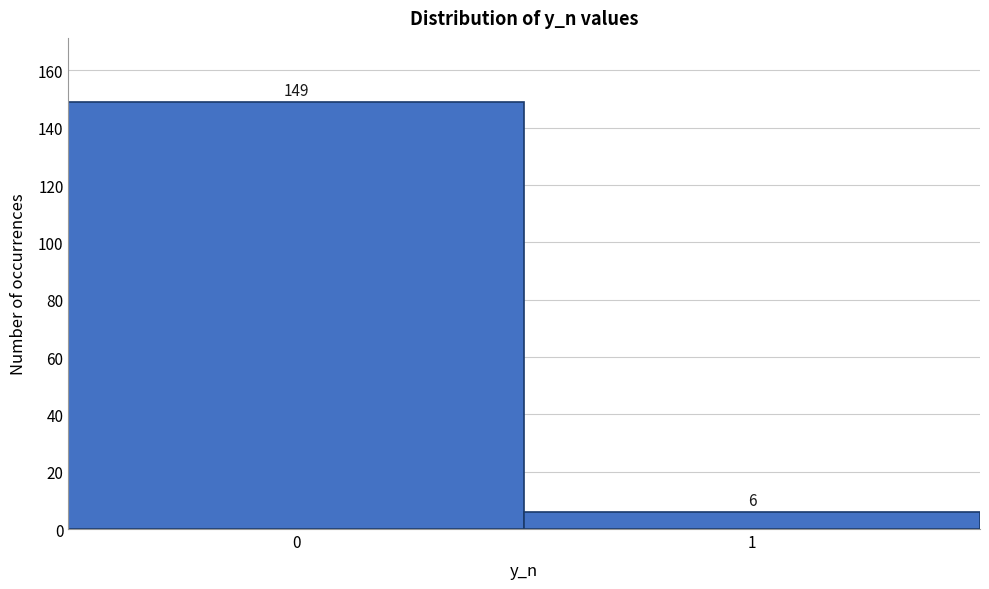

Reading left to right, what are all the values shown in this chart?

0=149	1=6